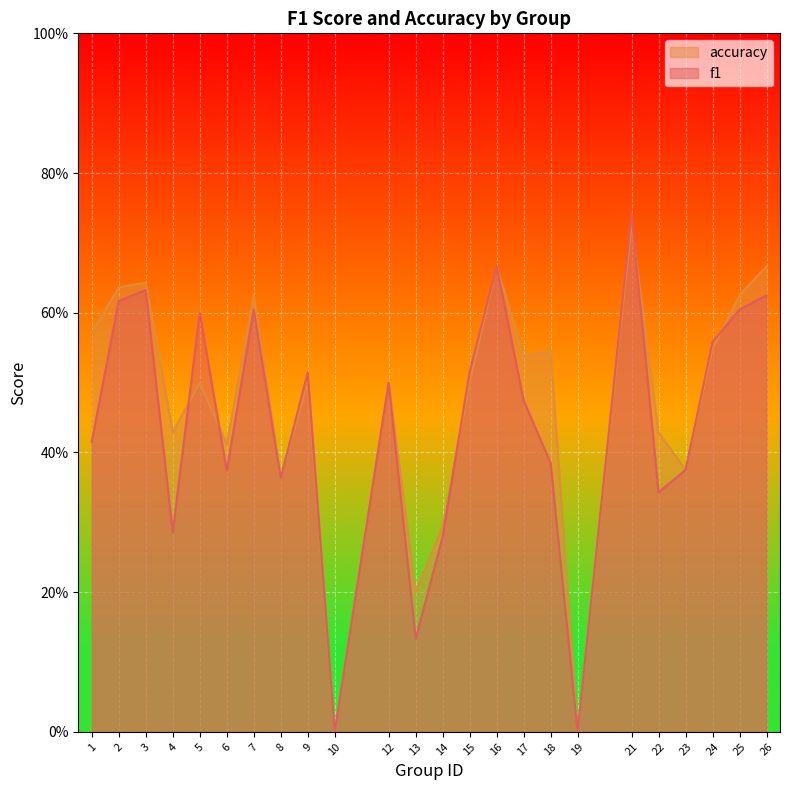

What is the value of the accuracy point at the 12th from the left?

0.2